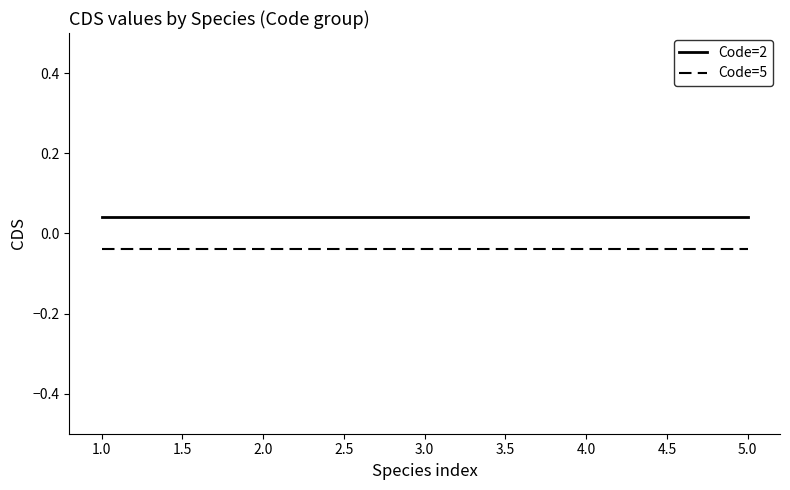

True or false: Code=2 and Code=5 intersect in this chart.

False